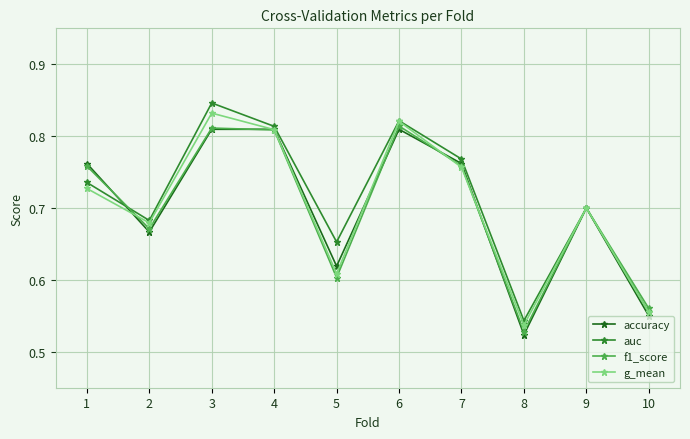

True or false: auc and accuracy intersect in this chart.

True